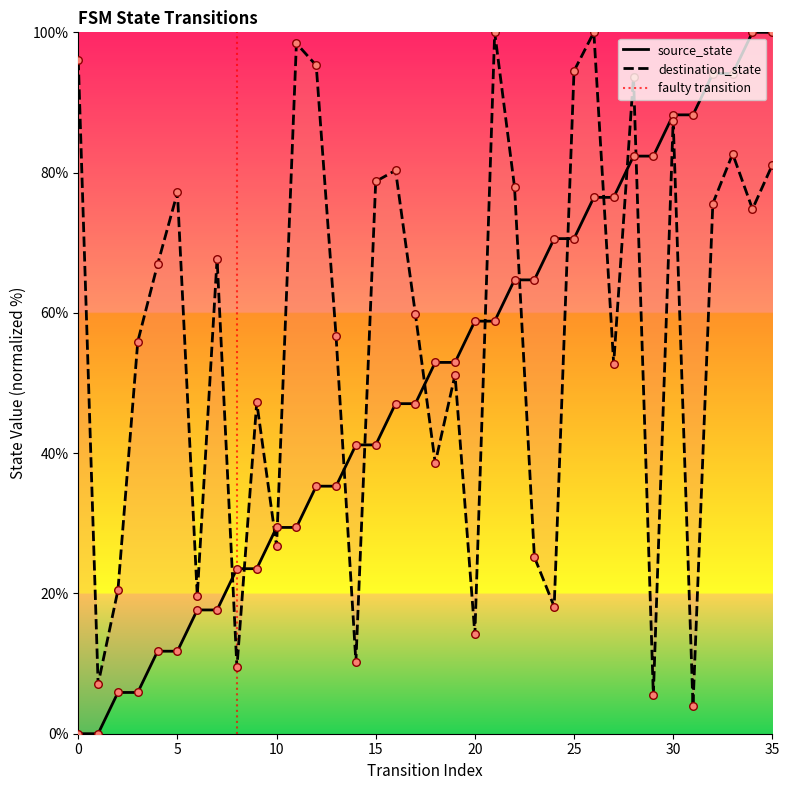

Which series has the largest Y range (max minus min)?

source_state